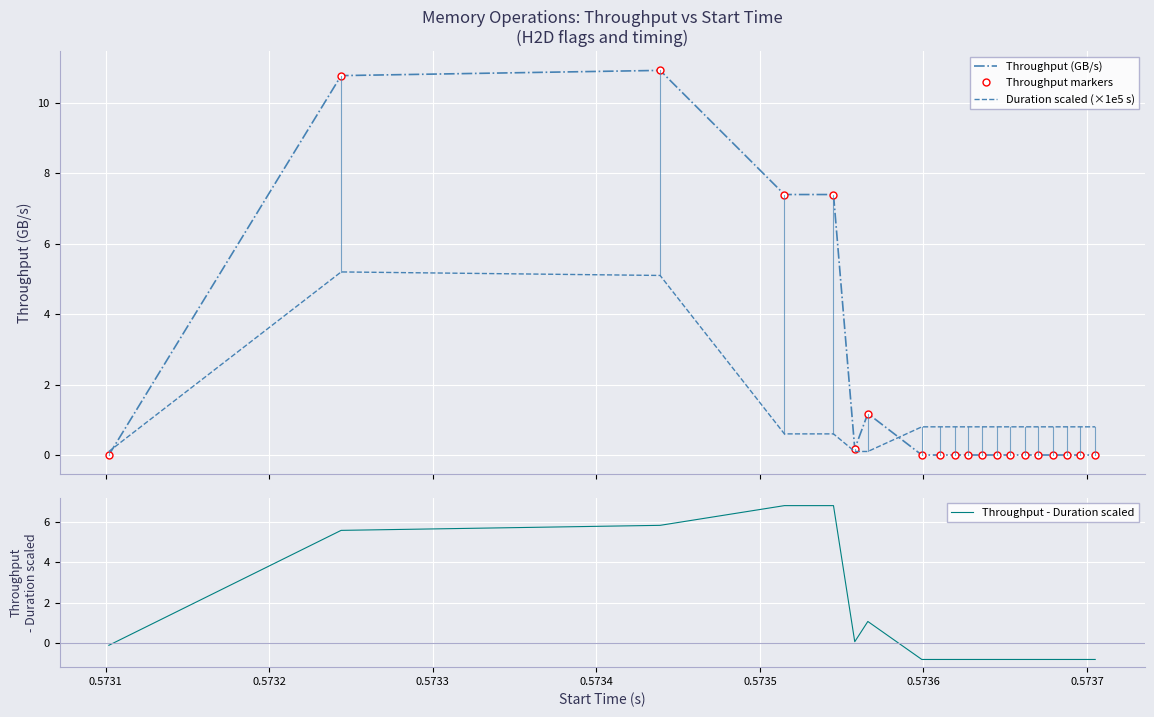

What is the highest value of the Throughput - Duration scaled series?

6.8